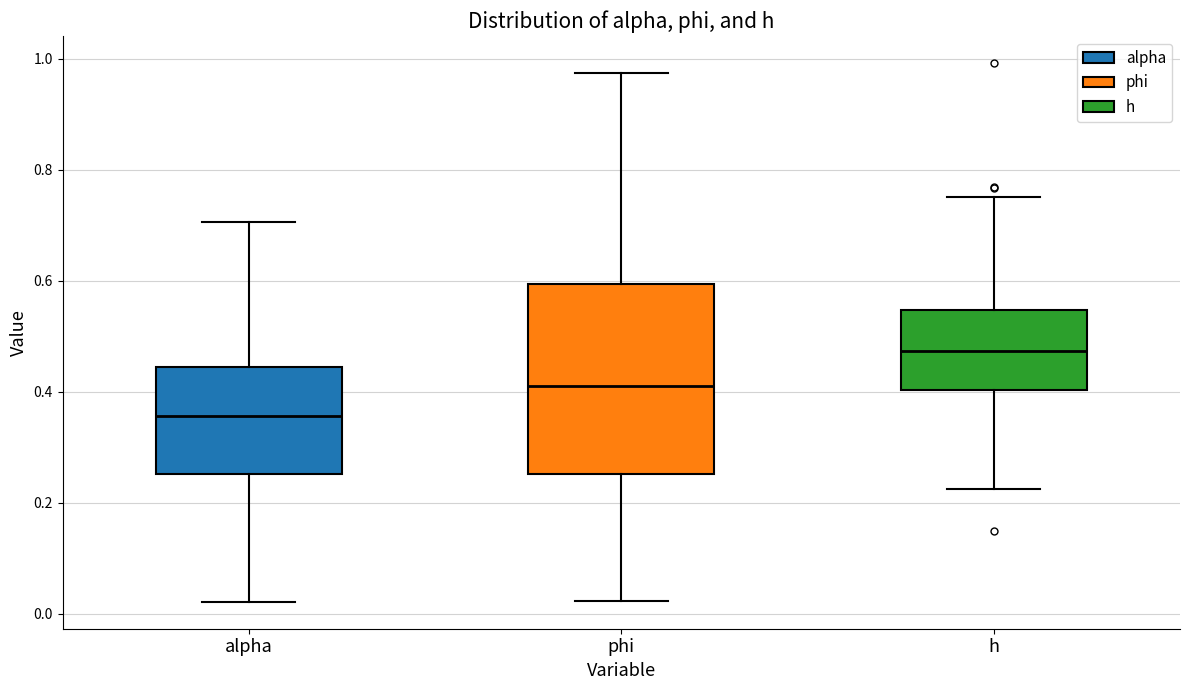

Which box has the highest median line?

h